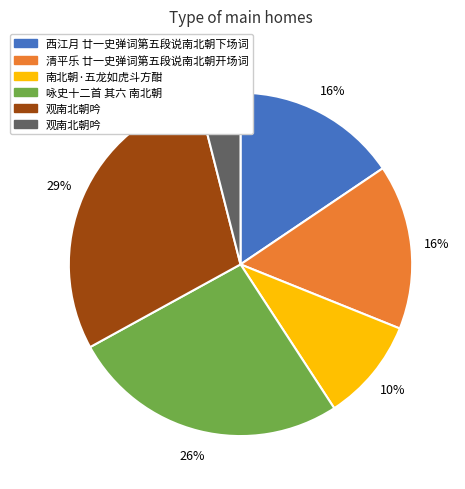

To the nearest percent, what is the average slice percentage?

17%